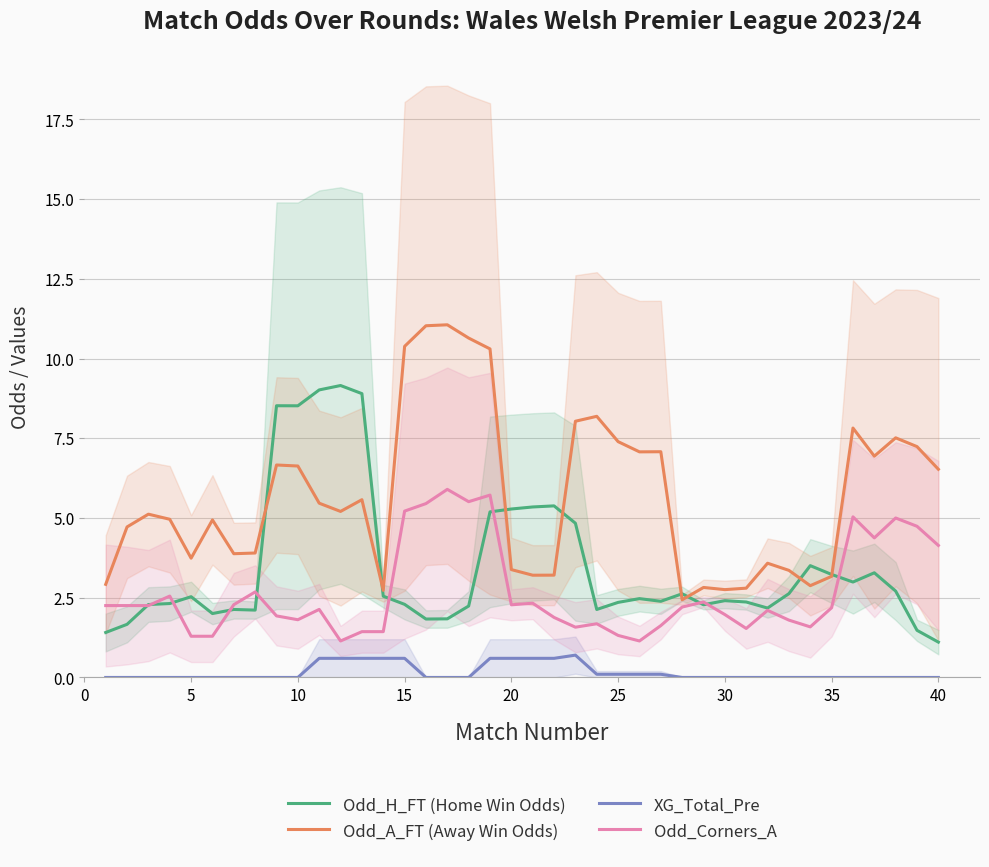

The value of XG_Total_Pre at 40 is 0.0. True or false?

True